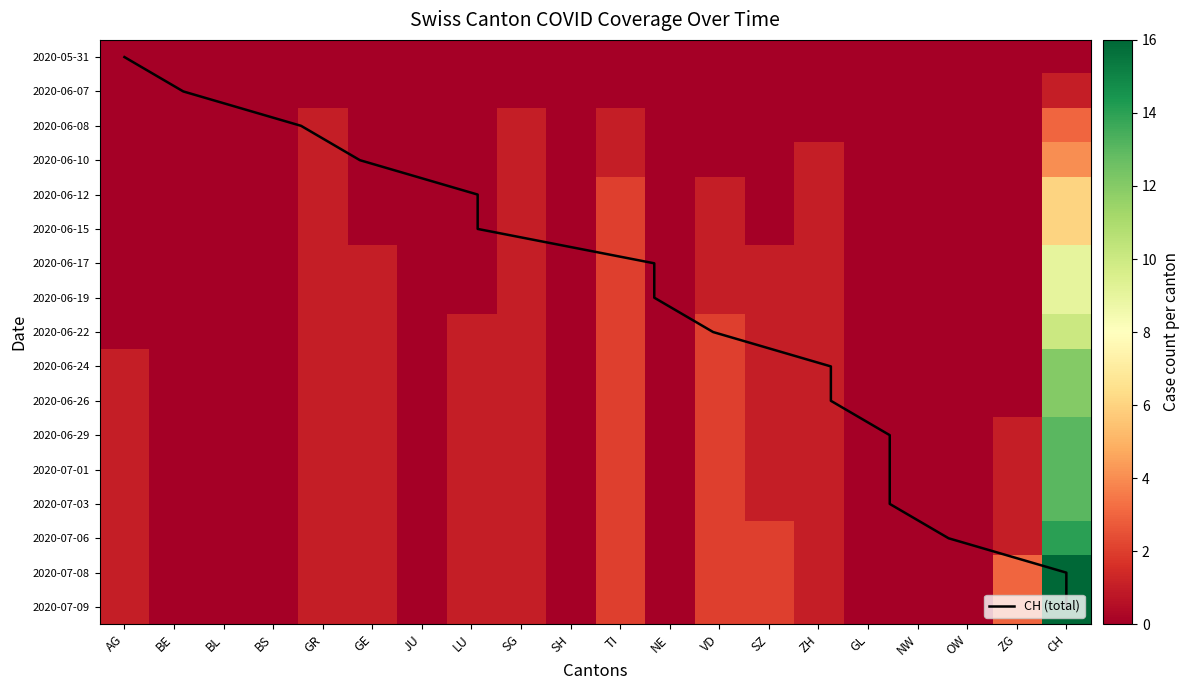

True or false: 2020-06-26 has a value of 1 at VD.

False